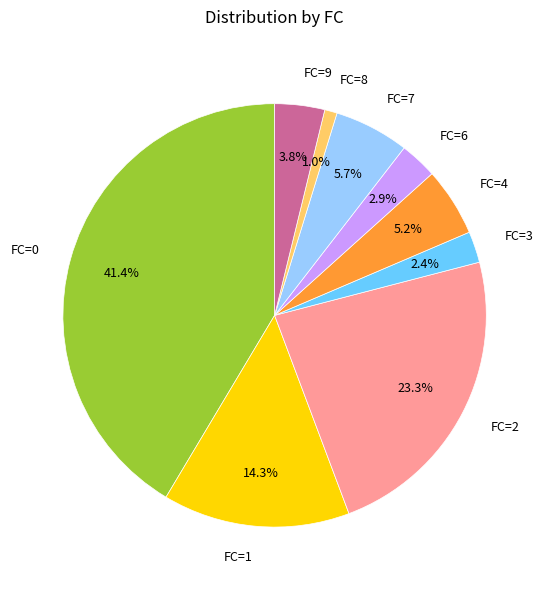

What portion of the pie excludes FC=3?

97.6%